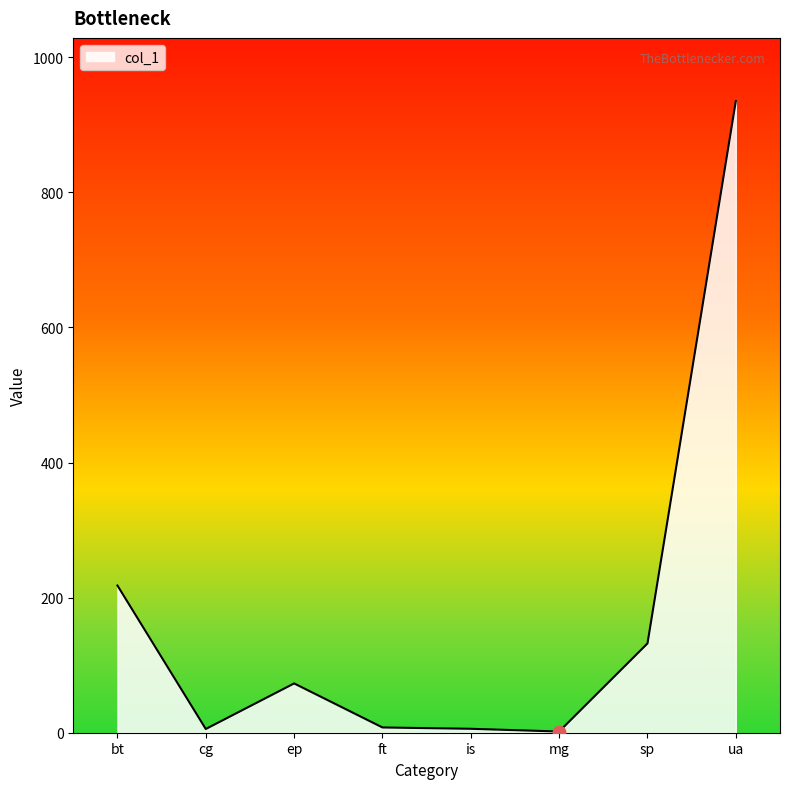

Between ft and sp, which is larger?

sp